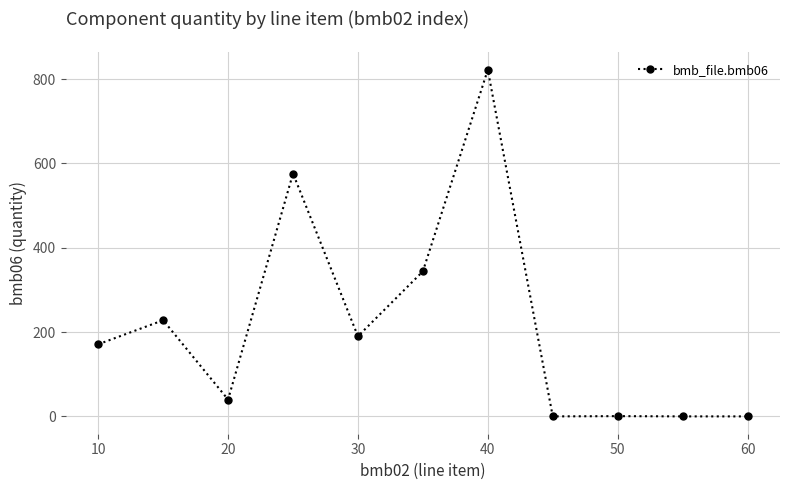

What is the value of the 3rd point from the left?

40.0